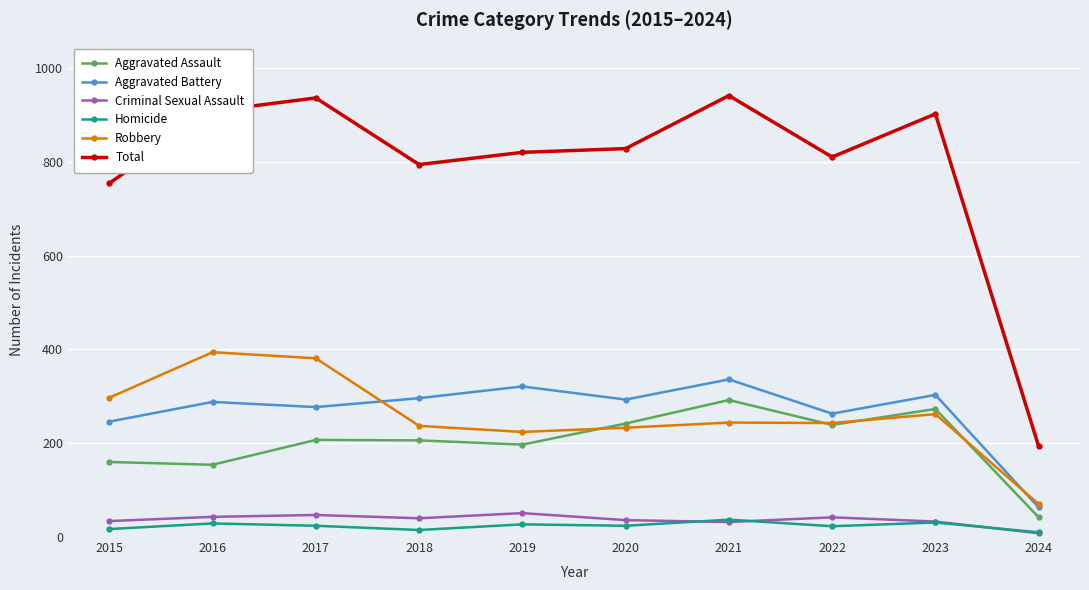

True or false: Aggravated Assault and Aggravated Battery cross at least once.

False